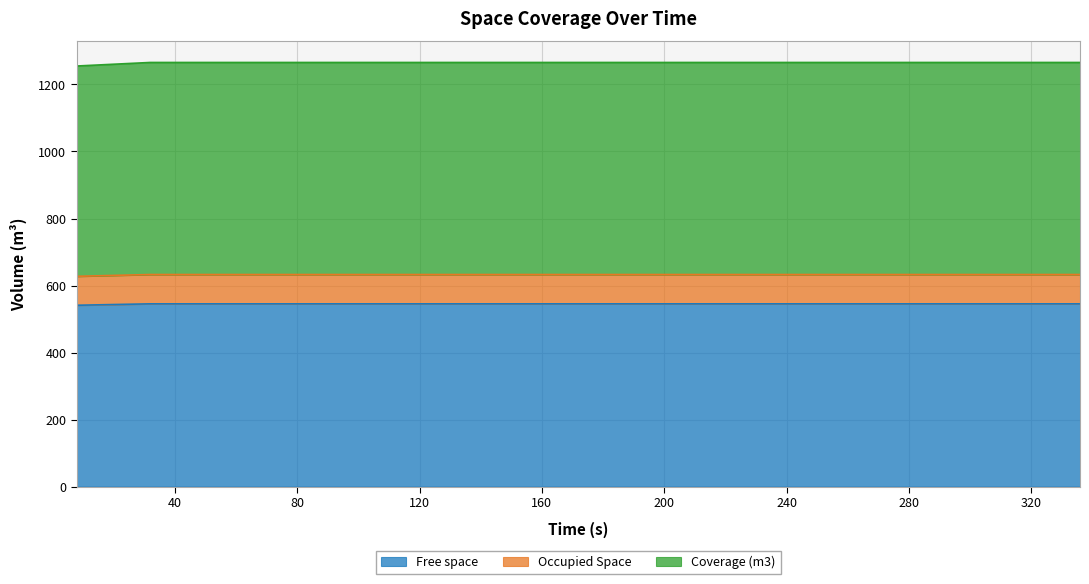

Which category has the lowest value in the Occupied Space series?

7.915